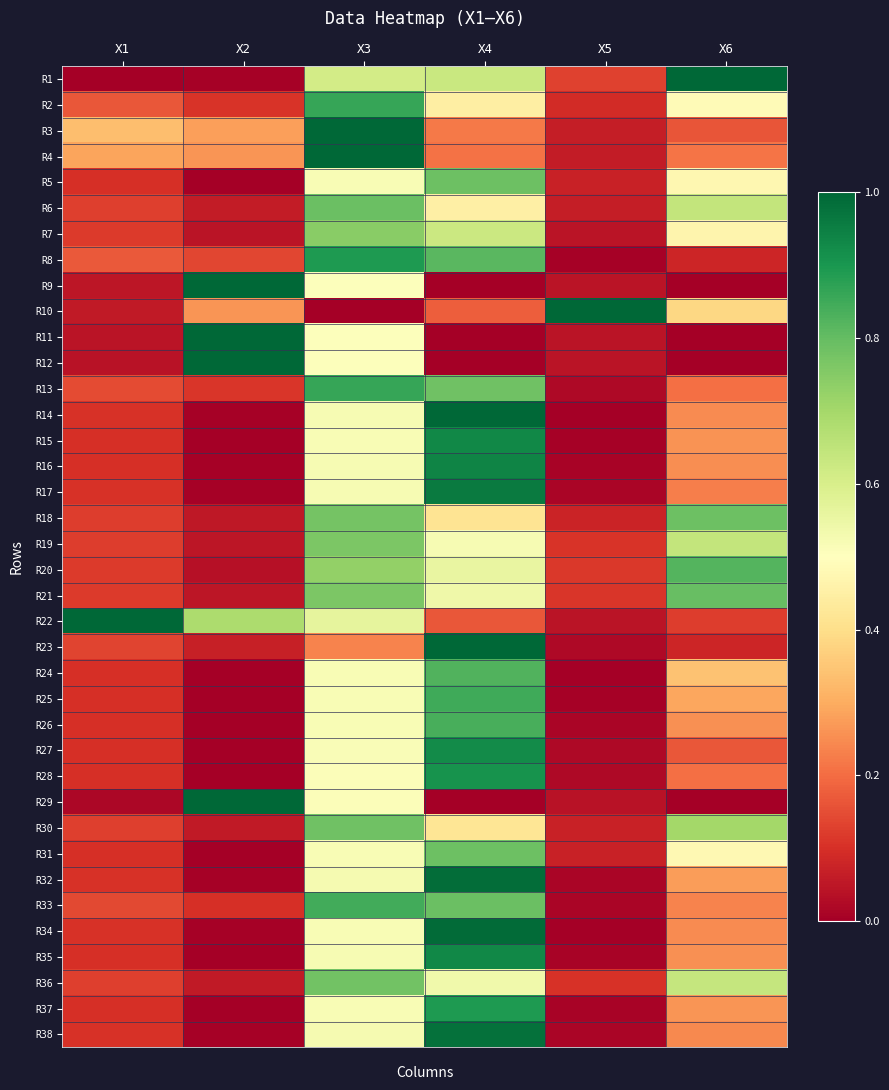

Reading right to left, what are all the values shown in this chart?

R1: X6=1.0	X5=0.1	X4=0.6	X3=0.6	X2=0.0	X1=0.0
R2: X6=0.5	X5=0.1	X4=0.4	X3=0.9	X2=0.1	X1=0.2
R3: X6=0.2	X5=0.1	X4=0.2	X3=1.0	X2=0.3	X1=0.3
R4: X6=0.2	X5=0.1	X4=0.2	X3=1.0	X2=0.3	X1=0.3
R5: X6=0.5	X5=0.1	X4=0.8	X3=0.5	X2=0.0	X1=0.1
R6: X6=0.6	X5=0.1	X4=0.5	X3=0.8	X2=0.1	X1=0.1
R7: X6=0.5	X5=0.0	X4=0.6	X3=0.7	X2=0.0	X1=0.1
R8: X6=0.1	X5=0.0	X4=0.8	X3=0.9	X2=0.1	X1=0.2
R9: X6=0.0	X5=0.0	X4=0.0	X3=0.5	X2=1.0	X1=0.0
R10: X6=0.4	X5=1.0	X4=0.2	X3=0.0	X2=0.3	X1=0.1
R11: X6=0.0	X5=0.0	X4=0.0	X3=0.5	X2=1.0	X1=0.0
R12: X6=0.0	X5=0.0	X4=0.0	X3=0.5	X2=1.0	X1=0.0
R13: X6=0.2	X5=0.0	X4=0.8	X3=0.9	X2=0.1	X1=0.1
R14: X6=0.2	X5=0.0	X4=1.0	X3=0.5	X2=0.0	X1=0.1
R15: X6=0.3	X5=0.0	X4=0.9	X3=0.5	X2=0.0	X1=0.1
R16: X6=0.3	X5=0.0	X4=0.9	X3=0.5	X2=0.0	X1=0.1
R17: X6=0.2	X5=0.0	X4=1.0	X3=0.5	X2=0.0	X1=0.1
R18: X6=0.8	X5=0.1	X4=0.4	X3=0.8	X2=0.1	X1=0.1
R19: X6=0.6	X5=0.1	X4=0.5	X3=0.8	X2=0.0	X1=0.1
R20: X6=0.8	X5=0.1	X4=0.6	X3=0.7	X2=0.0	X1=0.1
R21: X6=0.8	X5=0.1	X4=0.5	X3=0.8	X2=0.0	X1=0.1
R22: X6=0.1	X5=0.0	X4=0.2	X3=0.6	X2=0.7	X1=1.0
R23: X6=0.1	X5=0.0	X4=1.0	X3=0.2	X2=0.1	X1=0.1
R24: X6=0.3	X5=0.0	X4=0.8	X3=0.5	X2=0.0	X1=0.1
R25: X6=0.3	X5=0.0	X4=0.8	X3=0.5	X2=0.0	X1=0.1
R26: X6=0.3	X5=0.0	X4=0.8	X3=0.5	X2=0.0	X1=0.1
R27: X6=0.2	X5=0.0	X4=0.9	X3=0.5	X2=0.0	X1=0.1
R28: X6=0.2	X5=0.0	X4=0.9	X3=0.5	X2=0.0	X1=0.1
R29: X6=0.0	X5=0.0	X4=0.0	X3=0.5	X2=1.0	X1=0.0
R30: X6=0.7	X5=0.1	X4=0.4	X3=0.8	X2=0.1	X1=0.1
R31: X6=0.5	X5=0.1	X4=0.8	X3=0.5	X2=0.0	X1=0.1
R32: X6=0.3	X5=0.0	X4=1.0	X3=0.5	X2=0.0	X1=0.1
R33: X6=0.2	X5=0.0	X4=0.8	X3=0.8	X2=0.1	X1=0.1
R34: X6=0.2	X5=0.0	X4=1.0	X3=0.5	X2=0.0	X1=0.1
R35: X6=0.3	X5=0.0	X4=0.9	X3=0.5	X2=0.0	X1=0.1
R36: X6=0.6	X5=0.1	X4=0.5	X3=0.8	X2=0.1	X1=0.1
R37: X6=0.3	X5=0.0	X4=0.9	X3=0.5	X2=0.0	X1=0.1
R38: X6=0.2	X5=0.0	X4=1.0	X3=0.5	X2=0.0	X1=0.1